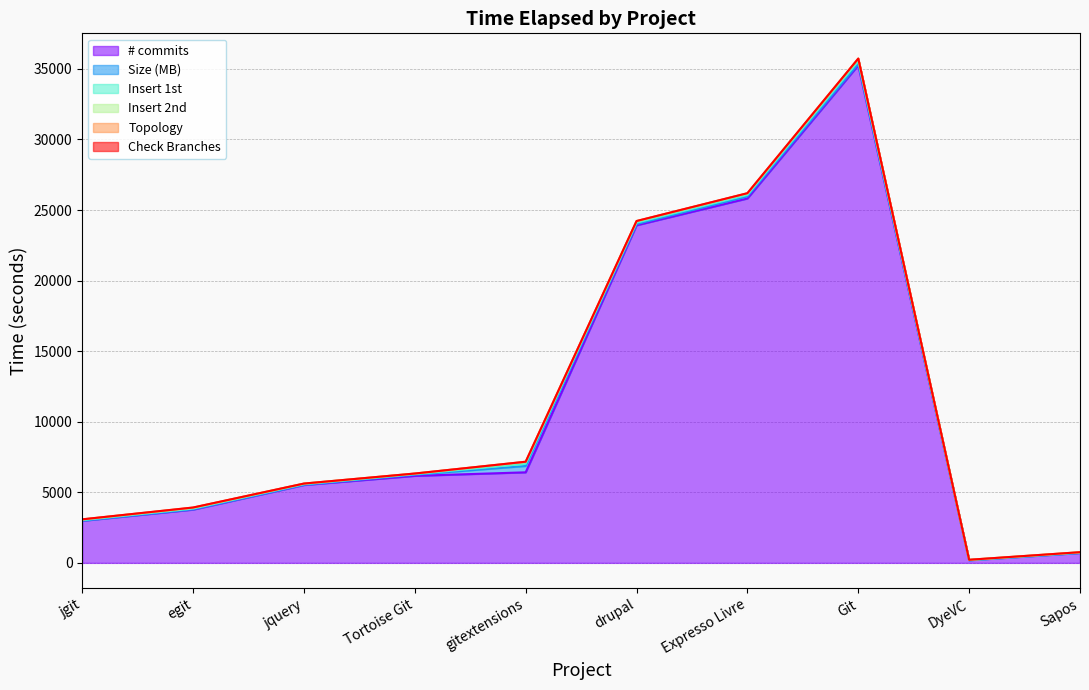

Which series has the largest total across all categories?

# commits